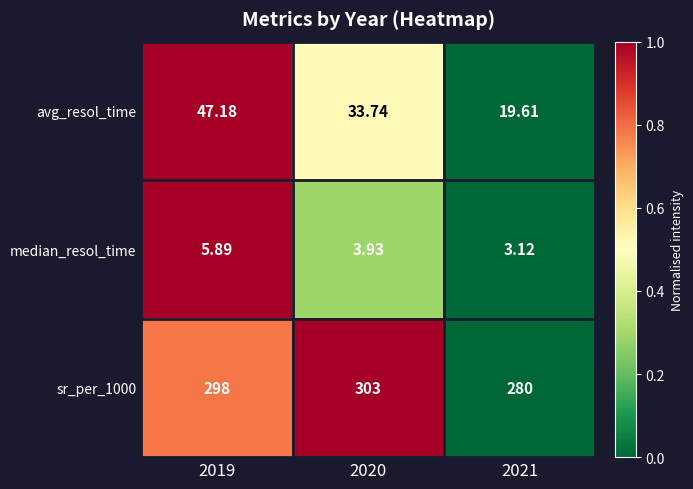

Which series has the widest spread of values?

avg_resol_time